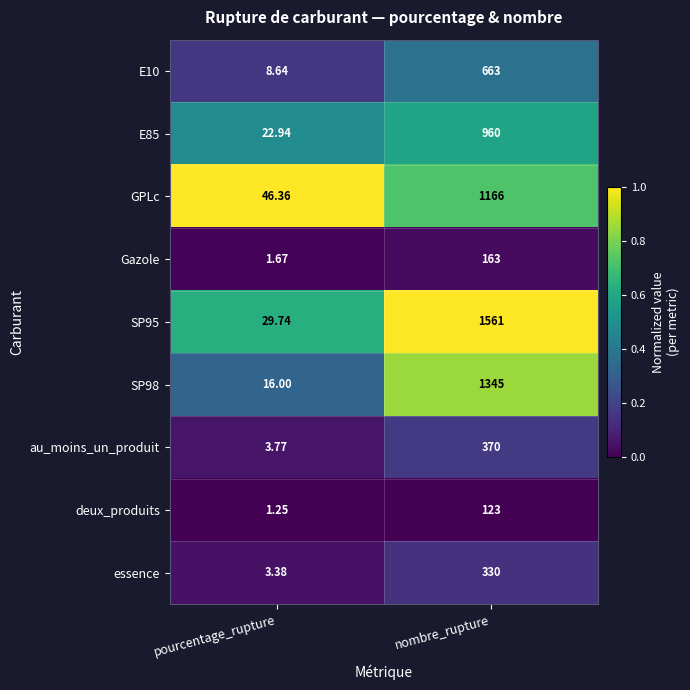

At which label is deux_produits closest to 62?

pourcentage_rupture